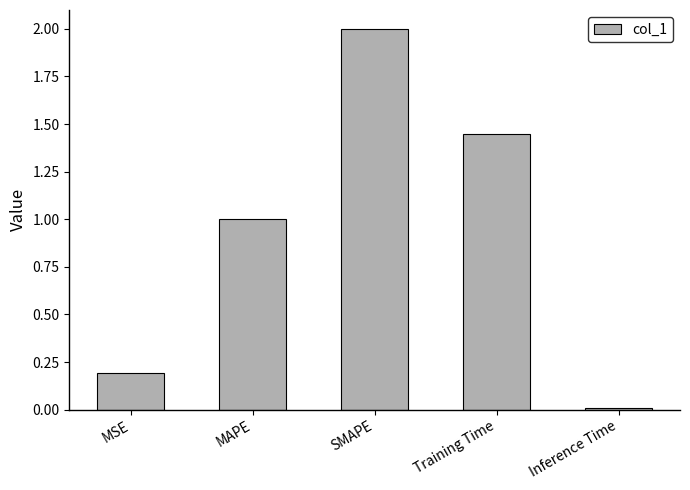

Between Inference Time and MSE, which is larger?

MSE